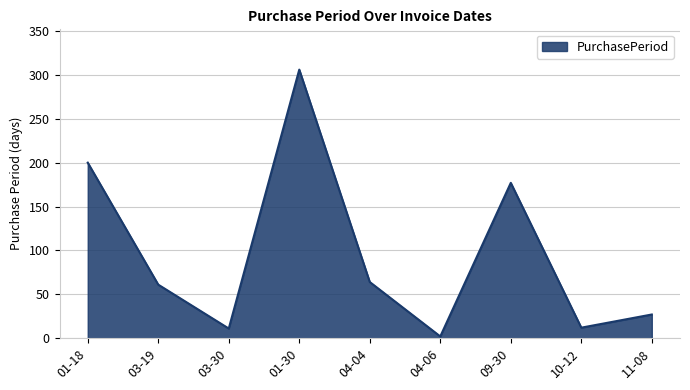

Which category has the lowest value across all series?

04-06